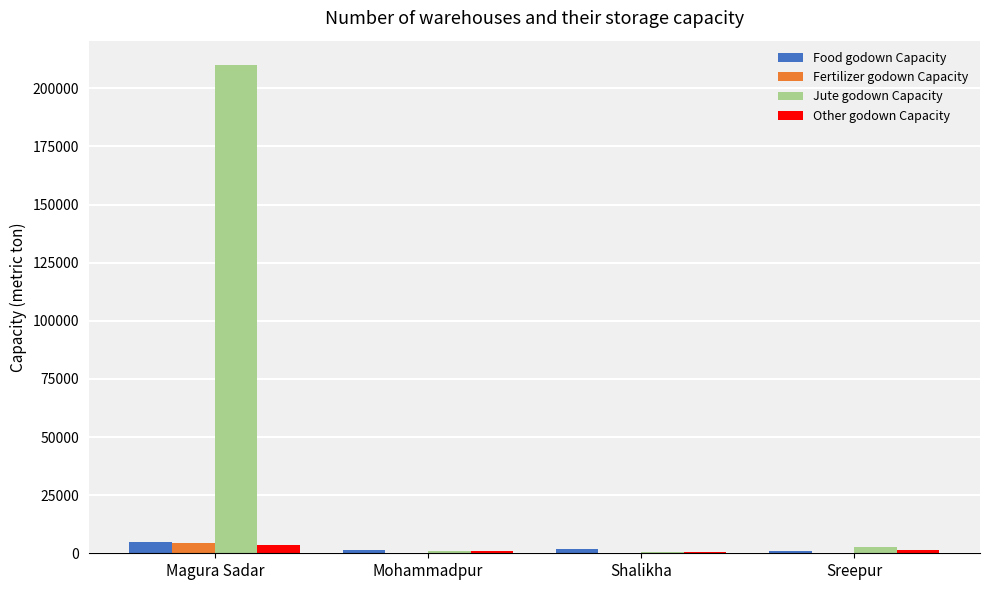

Which series changed the most between Magura Sadar and Shalikha?

Jute godown Capacity